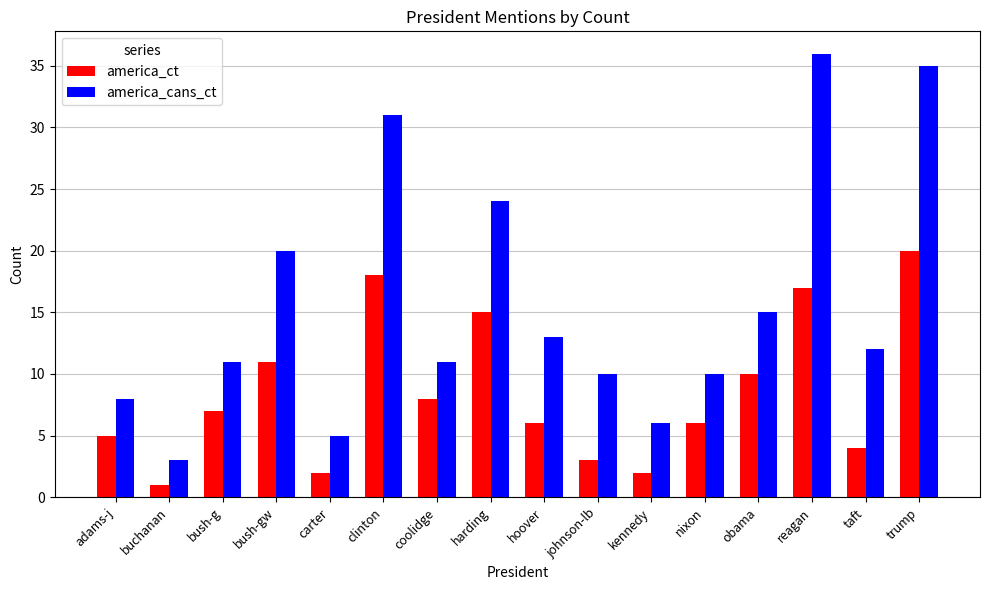

What is the label of the 3rd bar from the right?

reagan